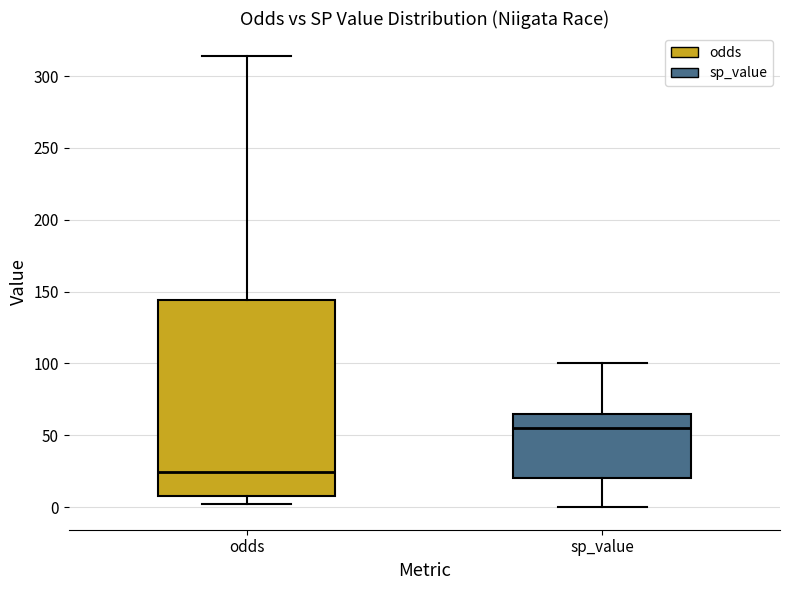

Which box is the tallest, from its lower edge to its upper edge?

odds